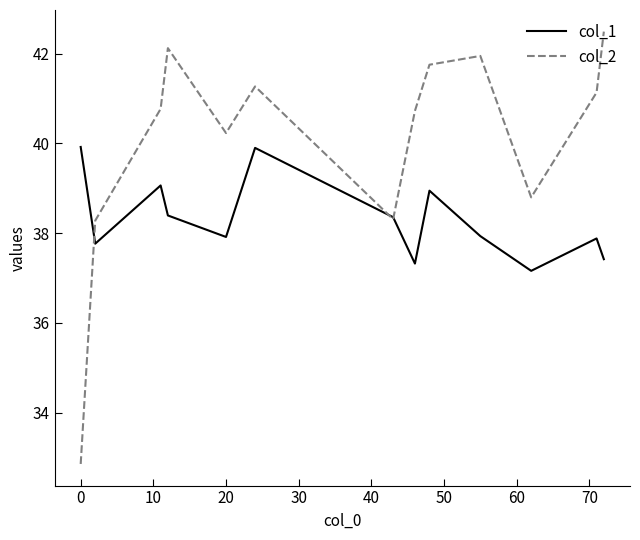

Reading right to left, what are all the values shown in this chart?

col_1: 37.4	37.9	37.2	37.9	38.9	37.3	38.4	39.9	37.9	38.4	39.1	37.8	39.9
col_2: 42.5	41.1	38.8	42.0	41.8	40.7	38.3	41.3	40.2	42.1	40.8	38.3	32.9